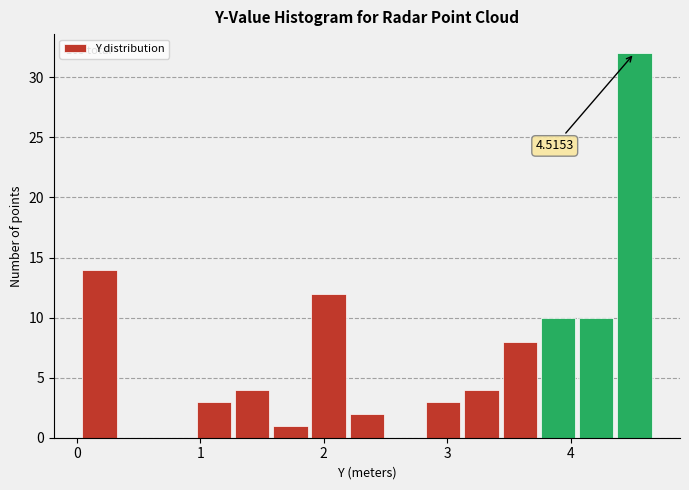

Around what value on the x-axis is the tallest bar? Give the approximate position of its centre, as read against the axis.

4.5